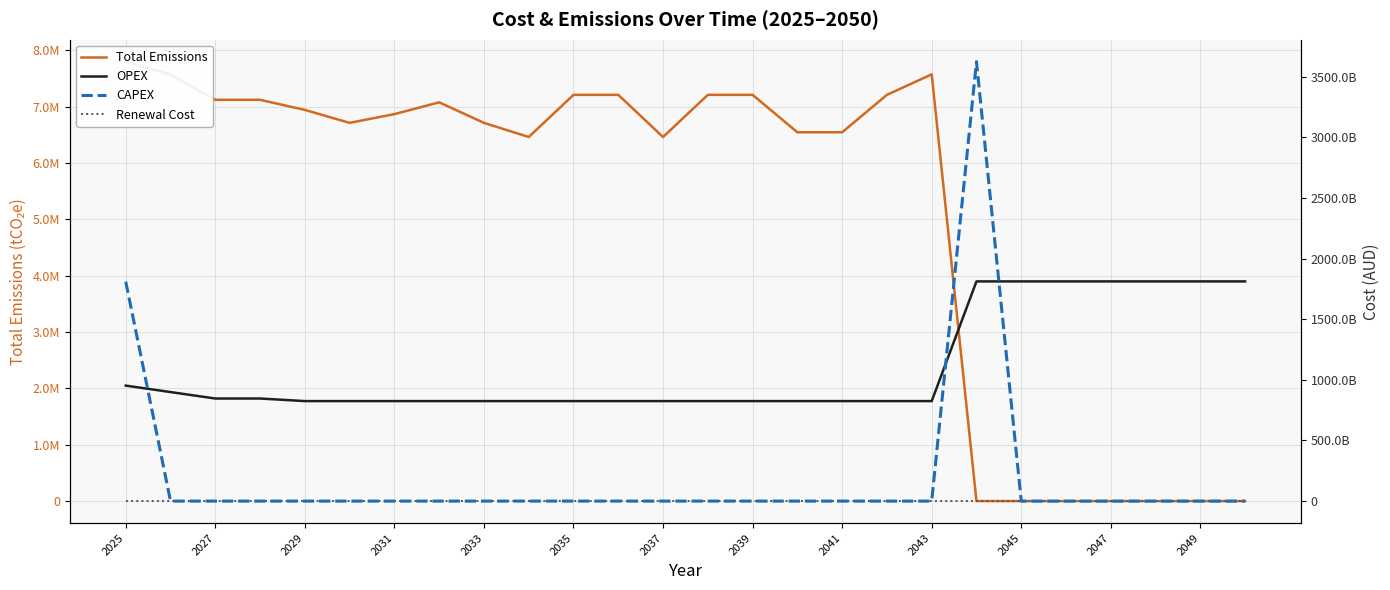

What are all the series names shown in the legend?

Total Emissions, OPEX, CAPEX, Renewal Cost